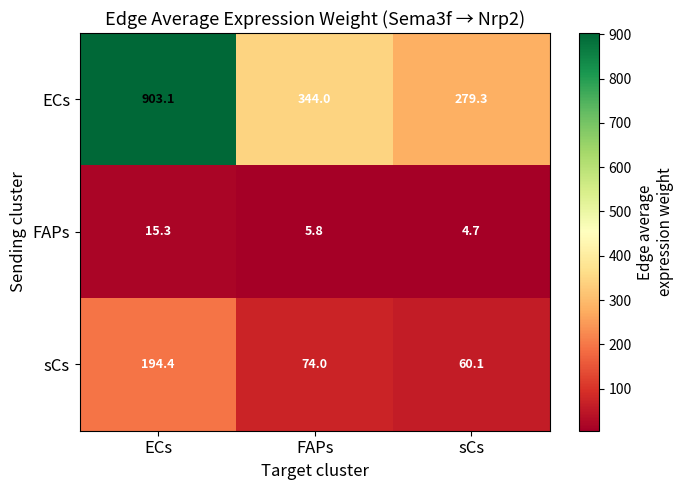

How many data points in sCs are less than 74?

1